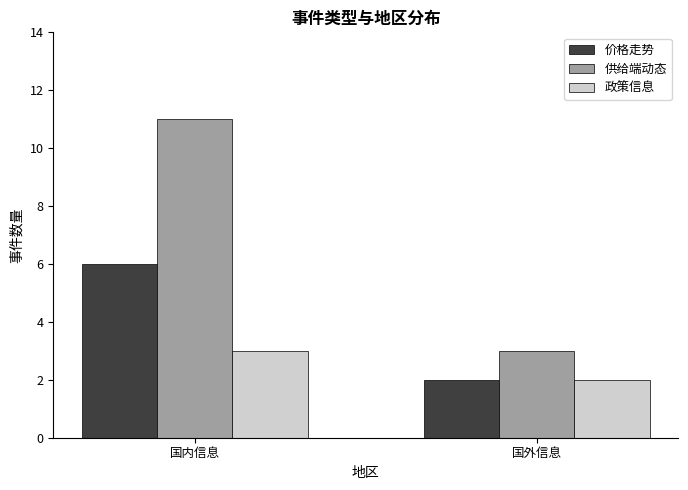

What value does the 供给端动态 series have at 国内信息?

11